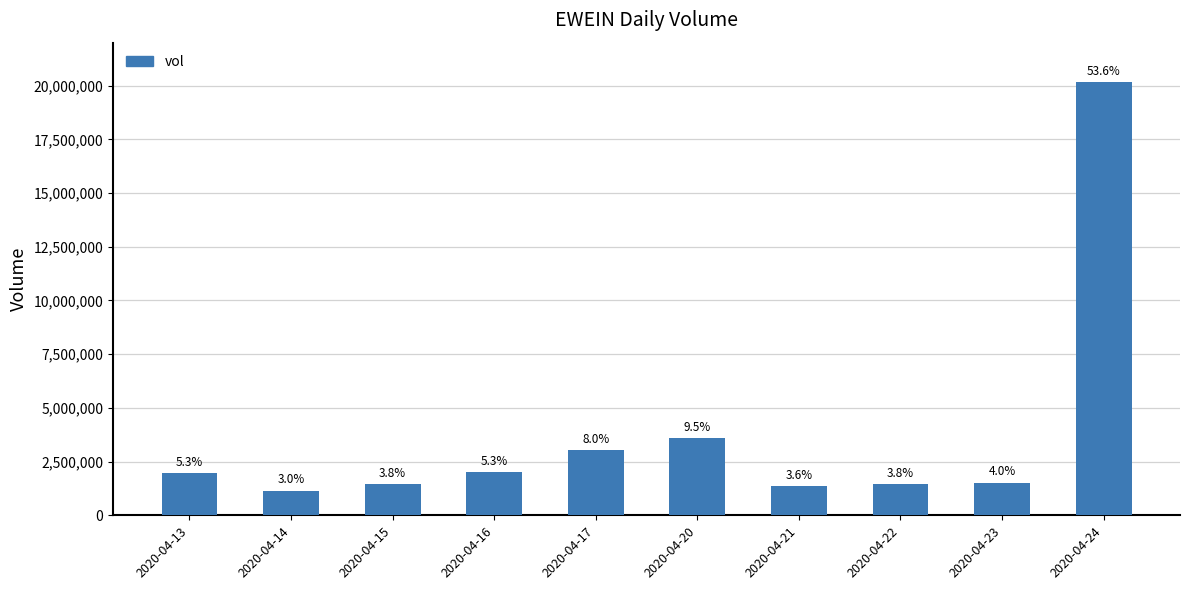

Reading left to right, what are all the values shown in this chart?

2020-04-13=1977500	2020-04-14=1143400	2020-04-15=1447200	2020-04-16=2007300	2020-04-17=3028200	2020-04-20=3581300	2020-04-21=1347300	2020-04-22=1436500	2020-04-23=1521100	2020-04-24=20175500